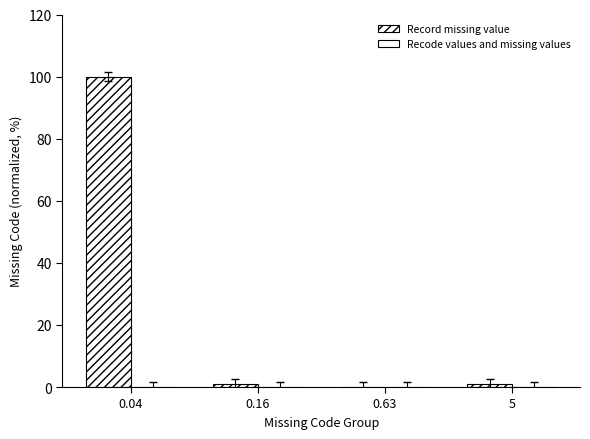

What is the label of the 4th bar from the right?

0.04